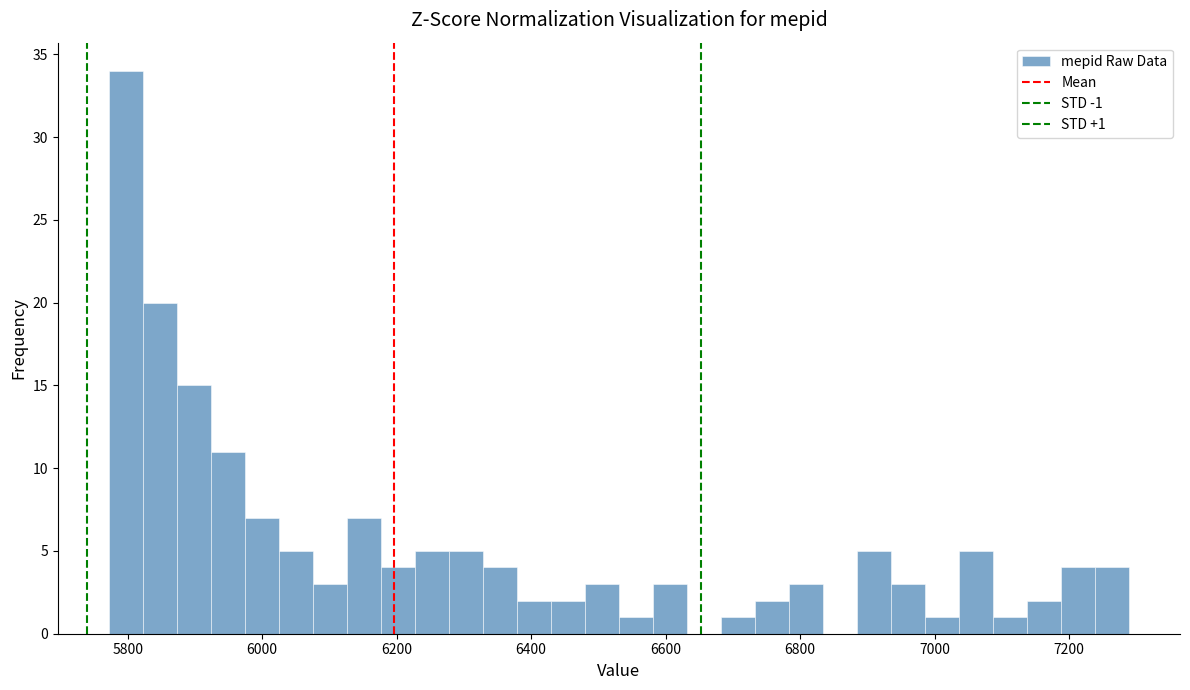

Around what value on the x-axis is the tallest bar? Give the approximate position of its centre, as read against the axis.

5800